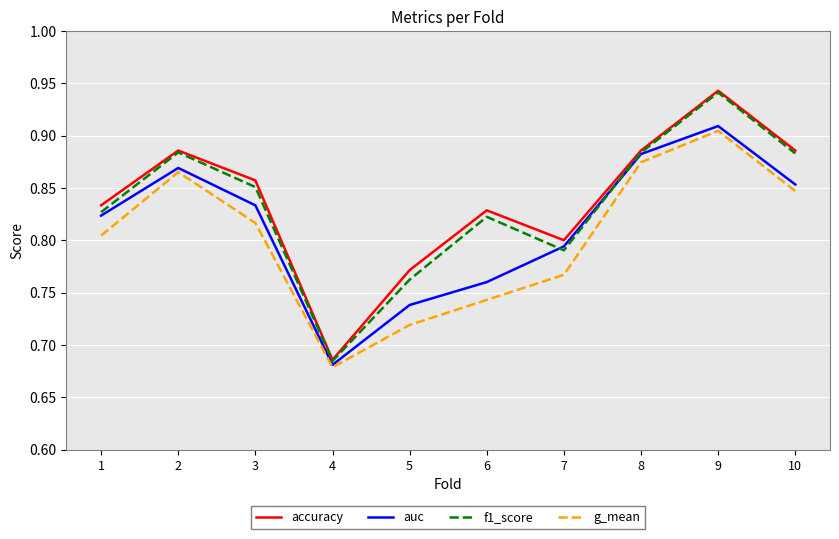

Rank the series at 6 from highest to lowest value.

accuracy, f1_score, auc, g_mean